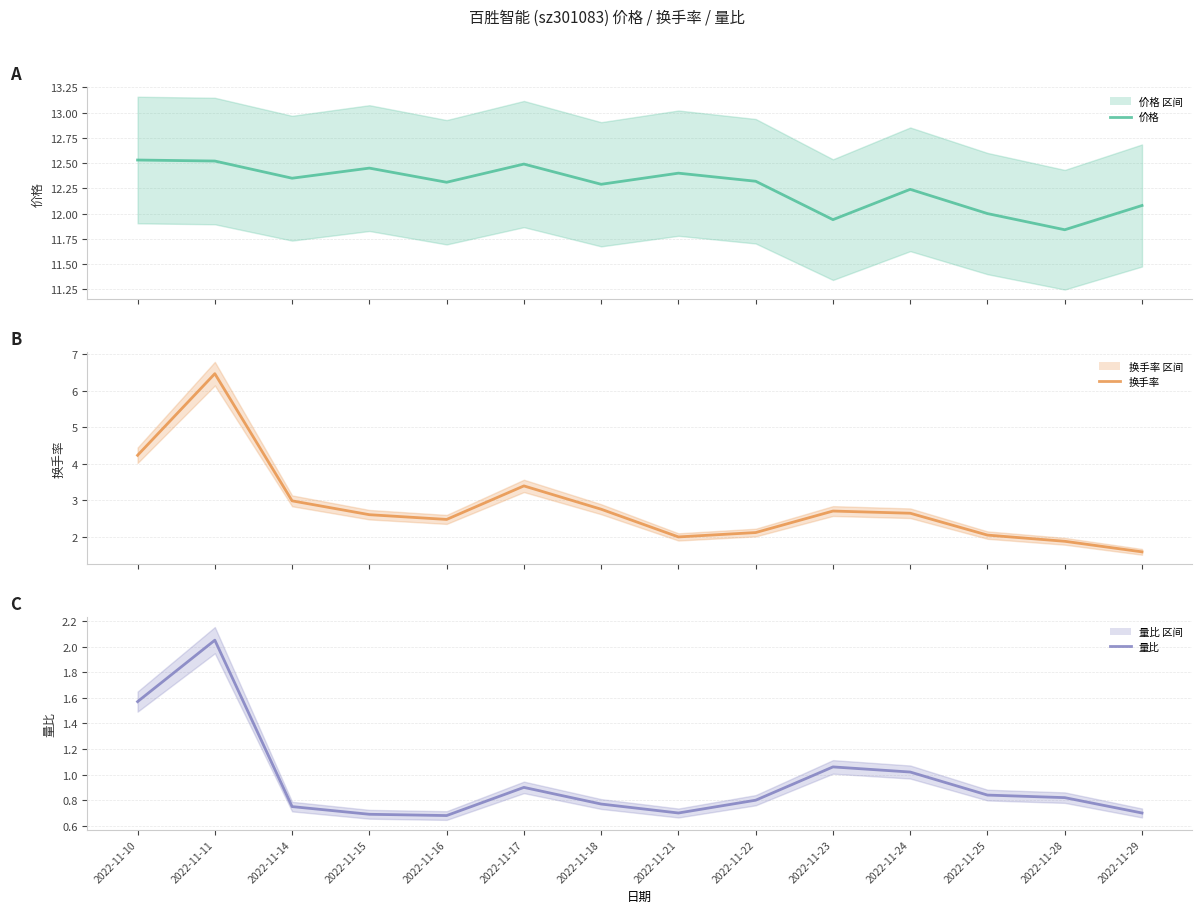

True or false: 量比 has a value of 0.7 at 2022-11-16.

True